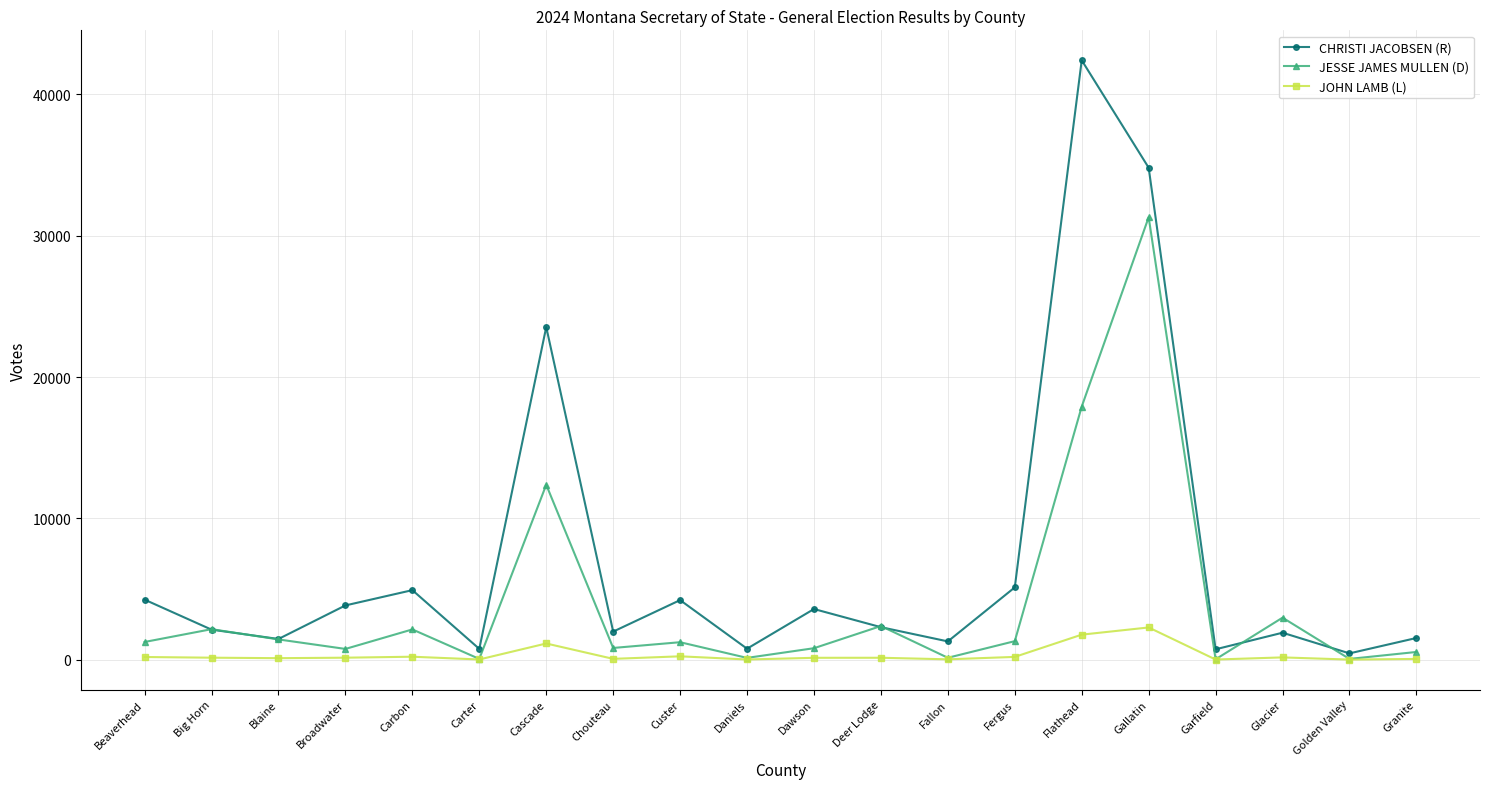

What is the average value of the JESSE JAMES MULLEN (D) series?

3993